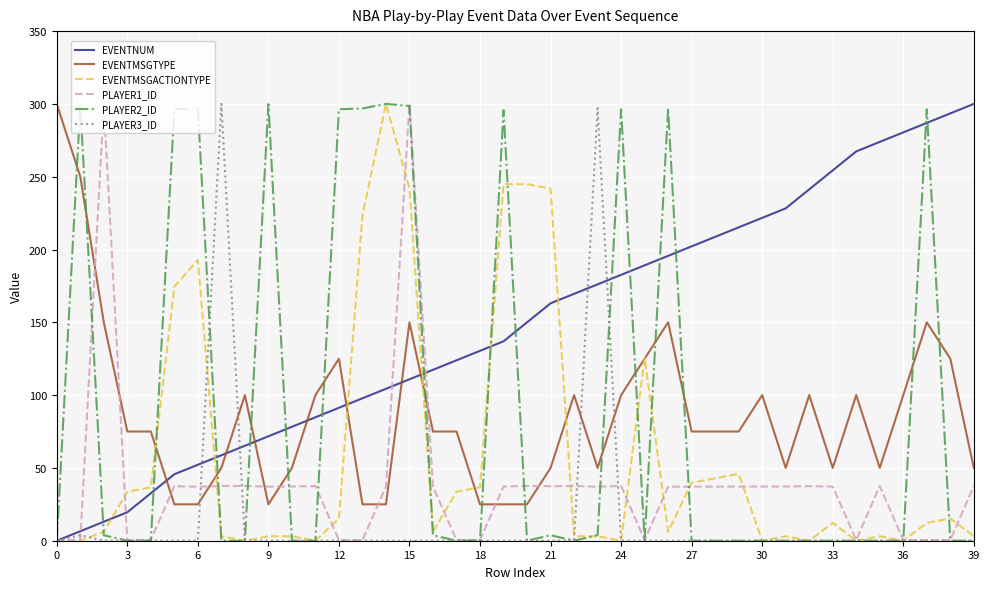

How many intersections are there between EVENTNUM and EVENTMSGTYPE?

7